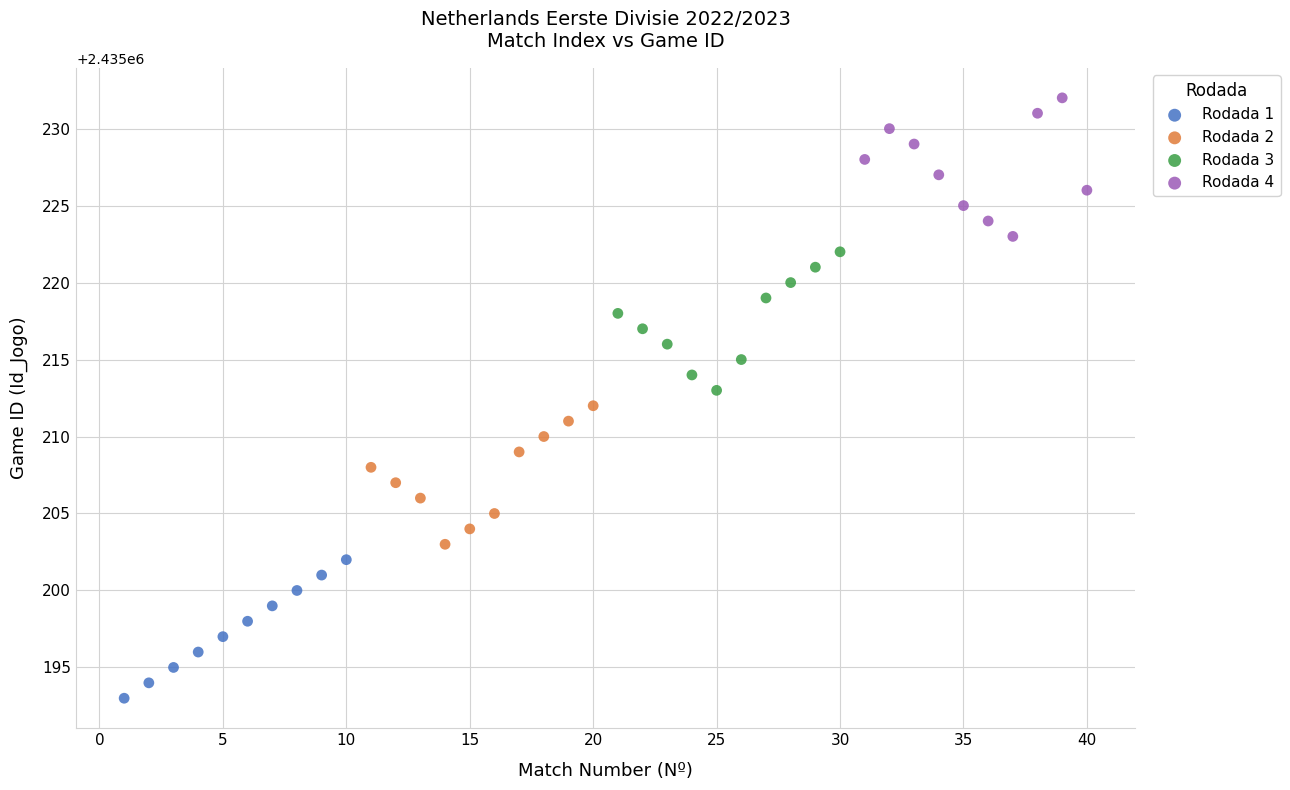

Which series reaches the maximum Y coordinate?

Rodada 4